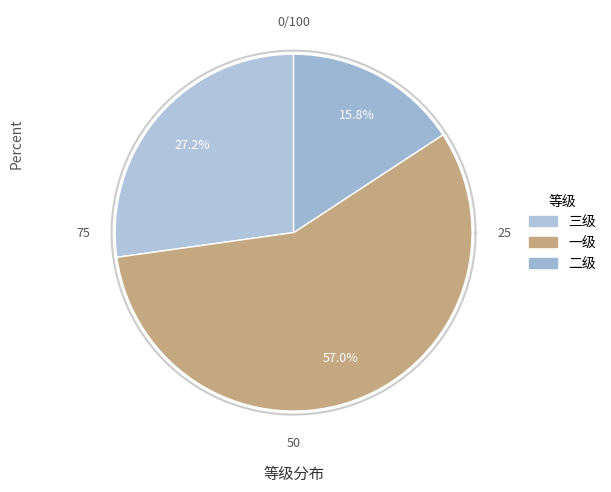

Rank the categories by value from lowest to highest.

二级, 三级, 一级